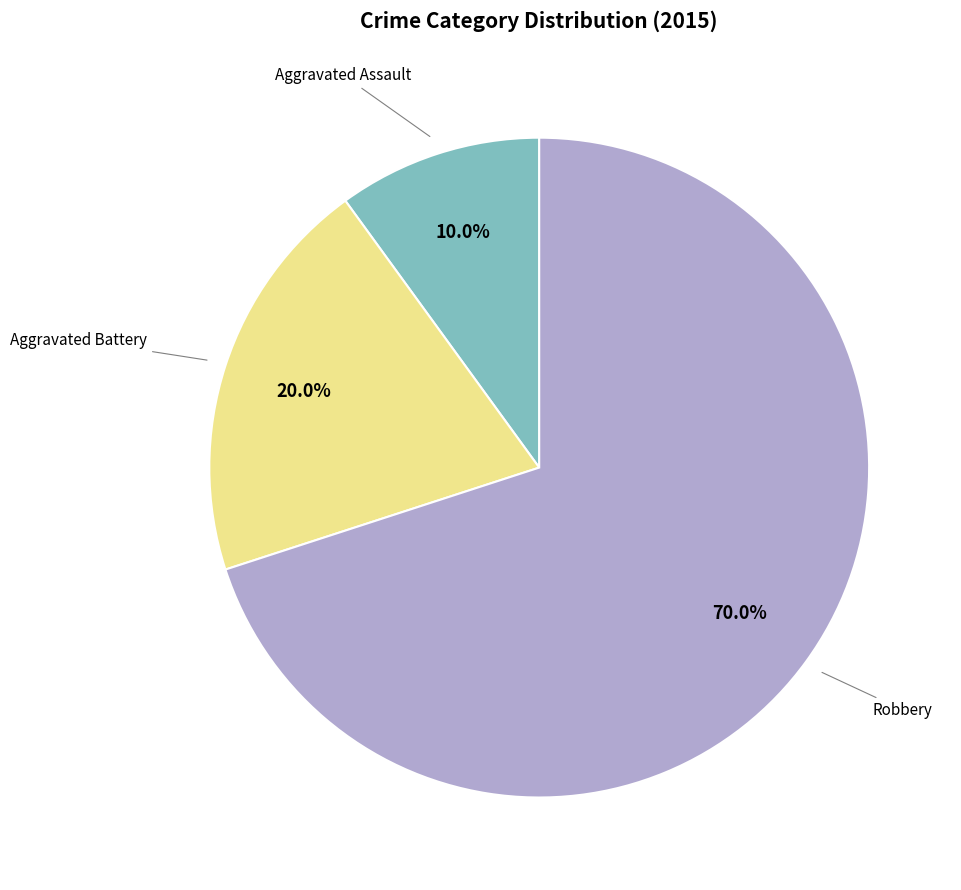

Does any single category account for the majority?

Yes